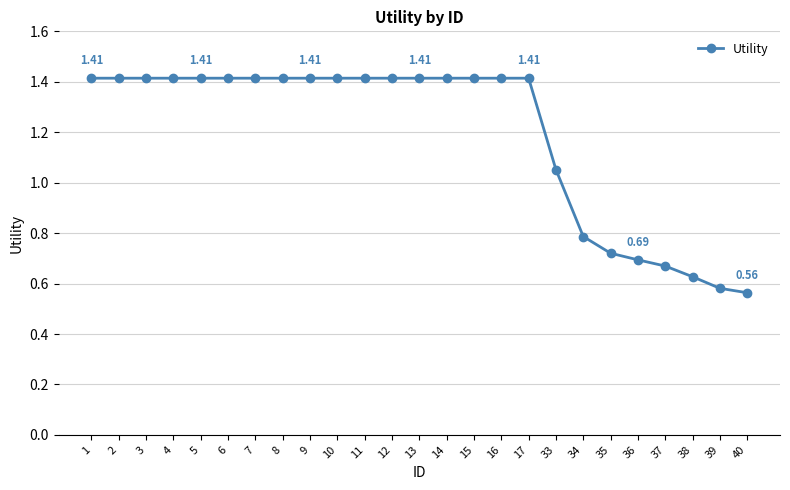

What is the change in value from 1 to 33?

-0.4